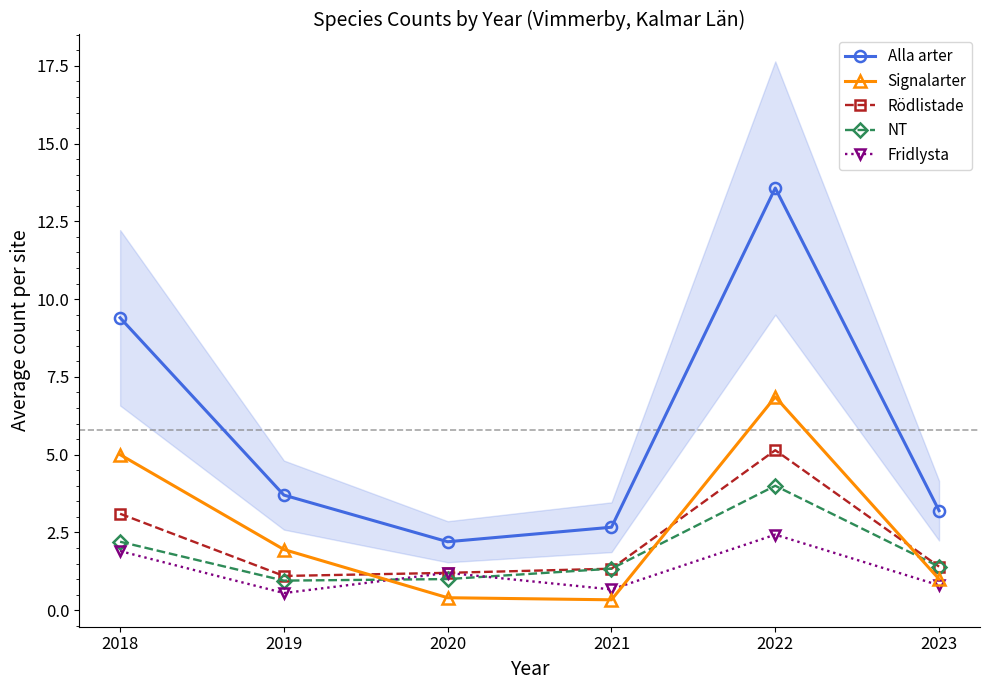

Reading left to right, transcribe all the data shown in this chart.

Alla arter: 2018=9.4	2019=3.7	2020=2.2	2021=2.7	2022=13.6	2023=3.2
Signalarter: 2018=5.0	2019=1.9	2020=0.4	2021=0.3	2022=6.9	2023=1.0
Rödlistade: 2018=3.1	2019=1.1	2020=1.2	2021=1.3	2022=5.1	2023=1.4
NT: 2018=2.2	2019=0.9	2020=1.0	2021=1.3	2022=4.0	2023=1.4
Fridlysta: 2018=1.9	2019=0.6	2020=1.2	2021=0.7	2022=2.4	2023=0.8